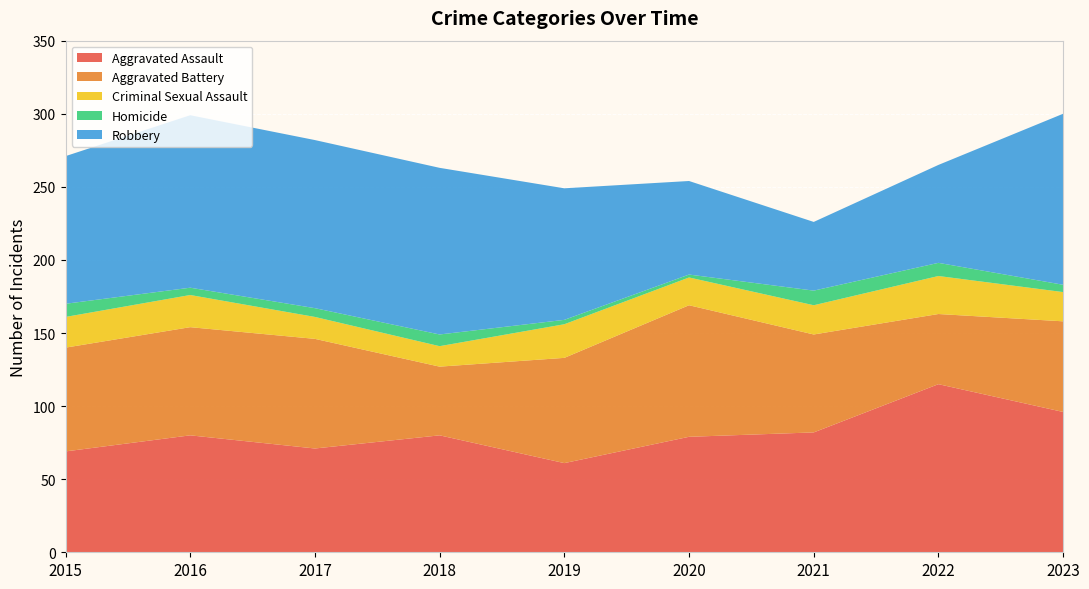

Reading left to right, what are all the values shown in this chart?

Aggravated Assault: 2015=69	2016=80	2017=71	2018=80	2019=61	2020=79	2021=82	2022=115	2023=96
Aggravated Battery: 2015=71	2016=74	2017=75	2018=47	2019=72	2020=90	2021=67	2022=48	2023=62
Criminal Sexual Assault: 2015=21	2016=22	2017=15	2018=14	2019=23	2020=19	2021=20	2022=26	2023=20
Homicide: 2015=9	2016=5	2017=6	2018=8	2019=3	2020=2	2021=10	2022=9	2023=5
Robbery: 2015=101	2016=118	2017=115	2018=114	2019=90	2020=64	2021=47	2022=67	2023=117